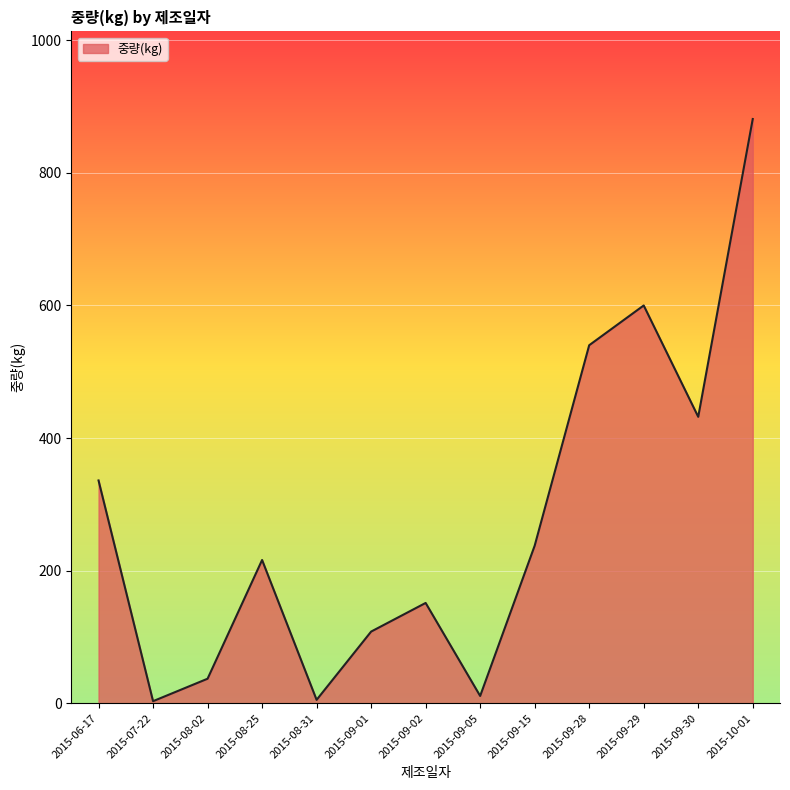

What is the difference between the maximum and minimum values?

878.3